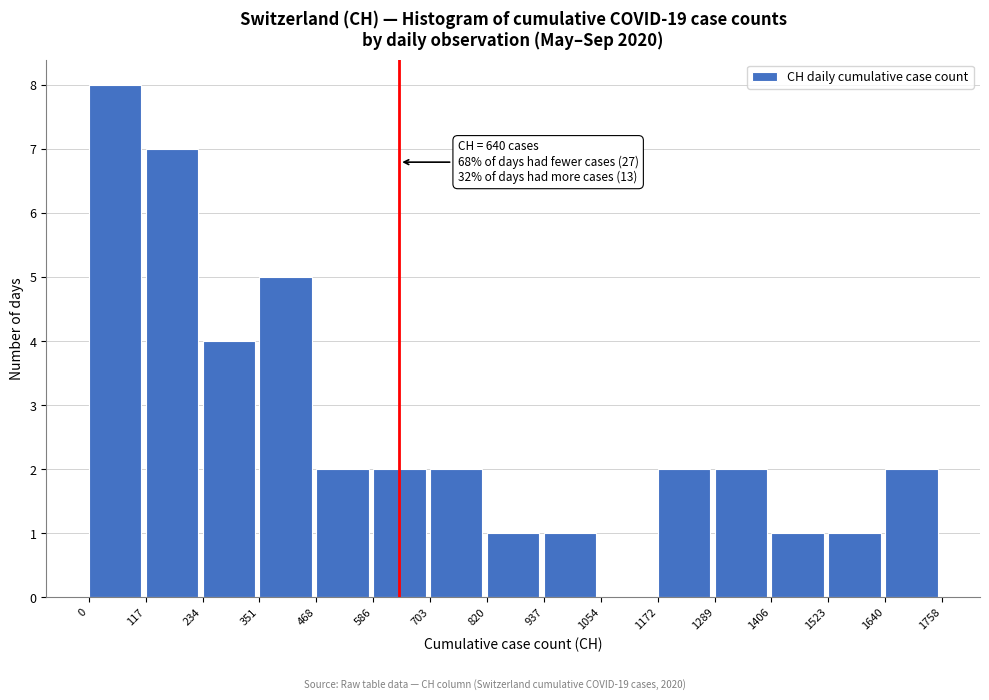

Over which range of the x-axis is the bar tallest?

0 to 117